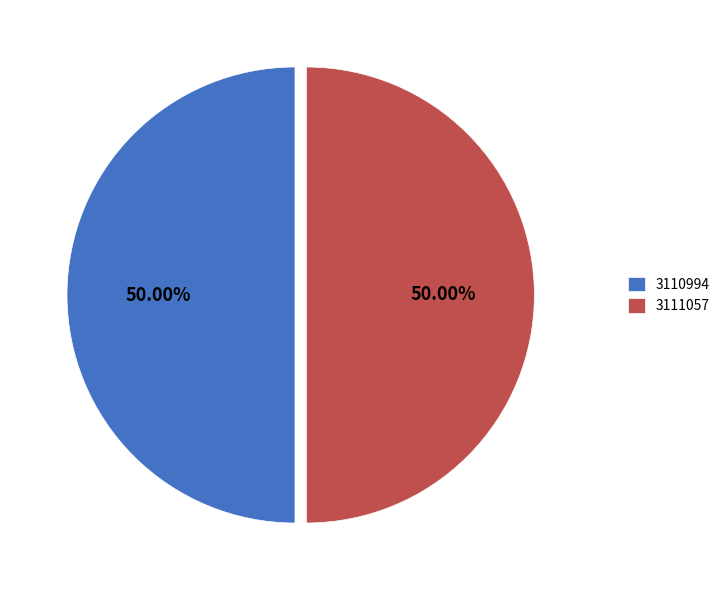

How many slices are in this pie chart?

2